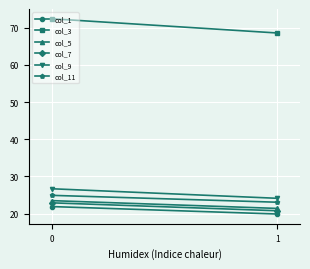

How many values in the col_9 series exceed 26?

1